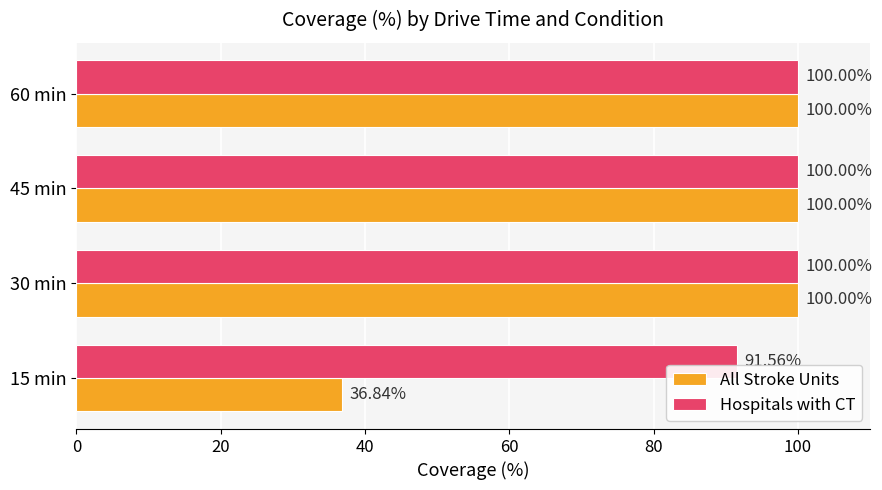

What is the total value across all series at 45 min?

200.0